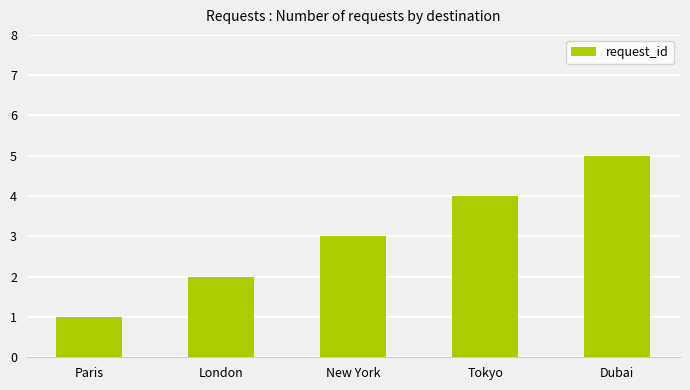

What is the sum of all values?

15